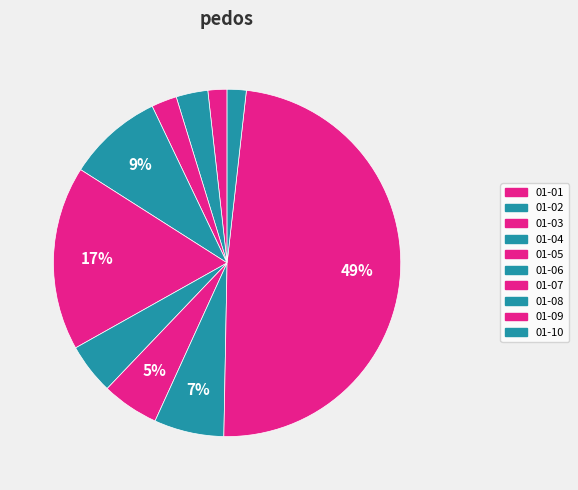

Combined, what portion of the pie is 01-07 and 01-08?

11.8%